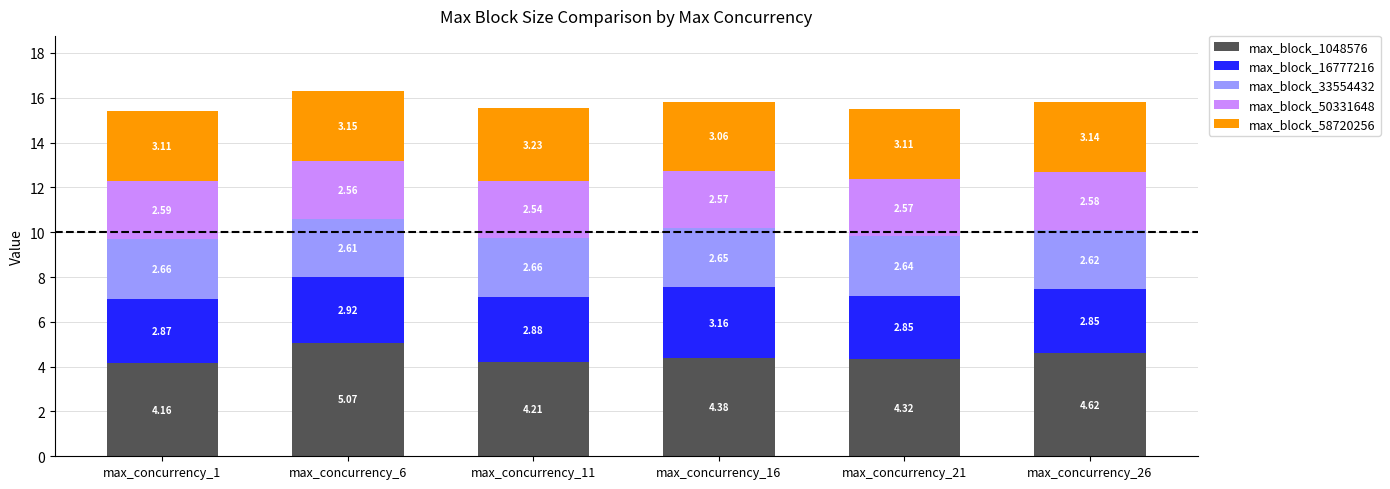

At which category is the sum across all series the highest?

max_concurrency_6